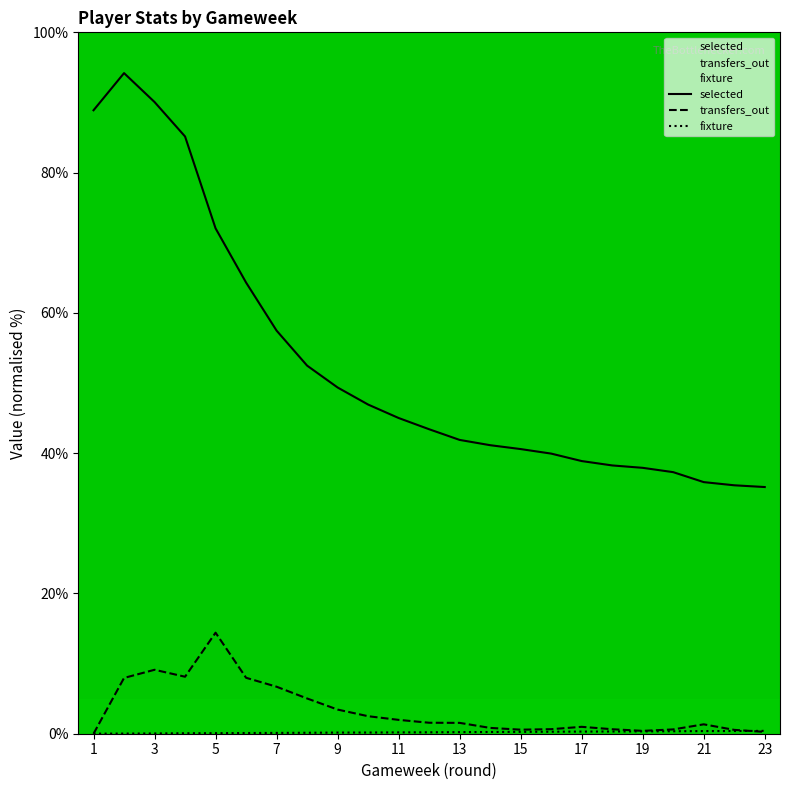

What is the total value across all series at 23?

35.8